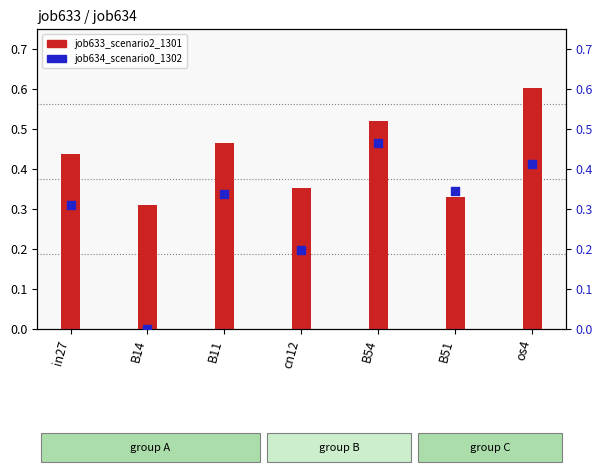

What are all the series names shown in the legend?

job633_scenario2_1301, job634_scenario0_1302